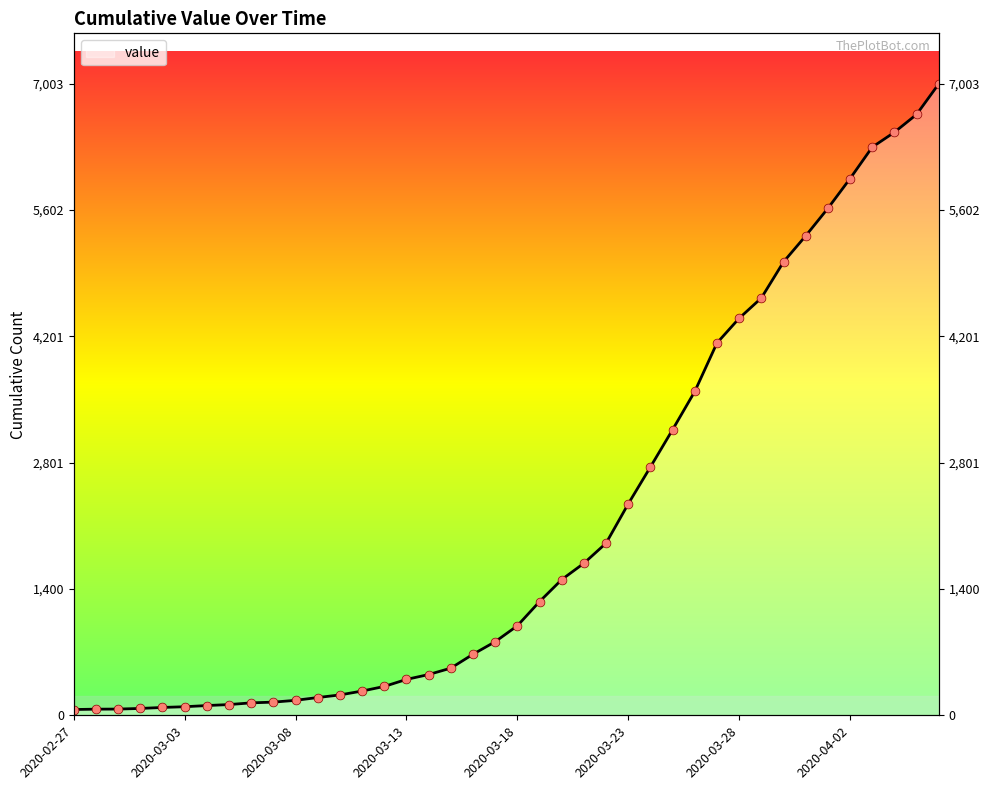

What is the change in value from 2020-03-01 to 2020-03-09?

+121